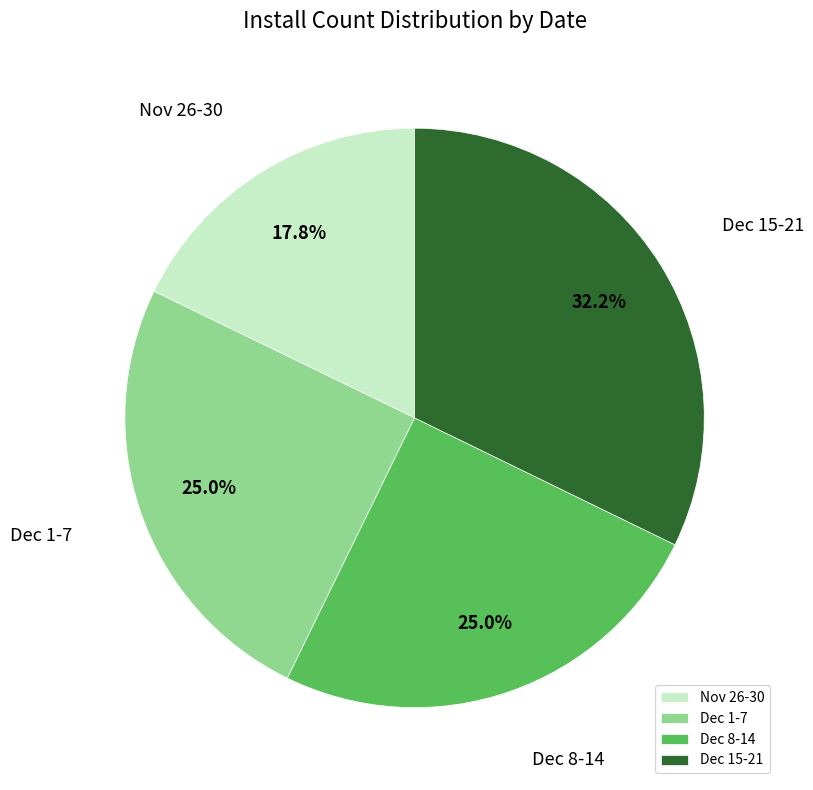

Combined, what portion of the pie is Dec 1-7 and Dec 15-21?

57.2%